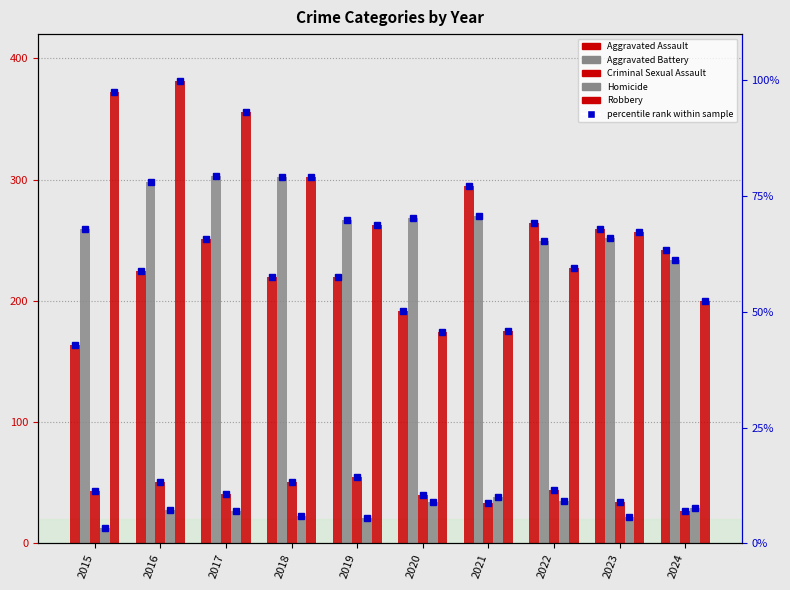

What is the difference between the highest and lowest values at 2016?

353